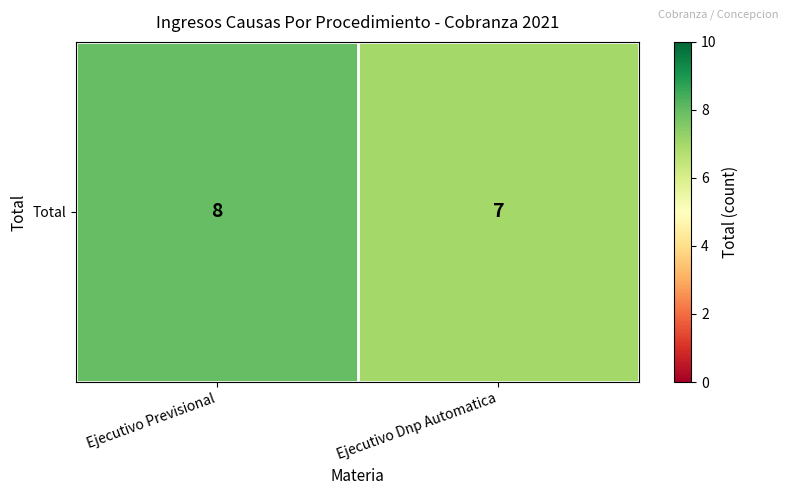

Reading right to left, extract all data points from this chart.

Ejecutivo Dnp Automatica=7	Ejecutivo Previsional=8